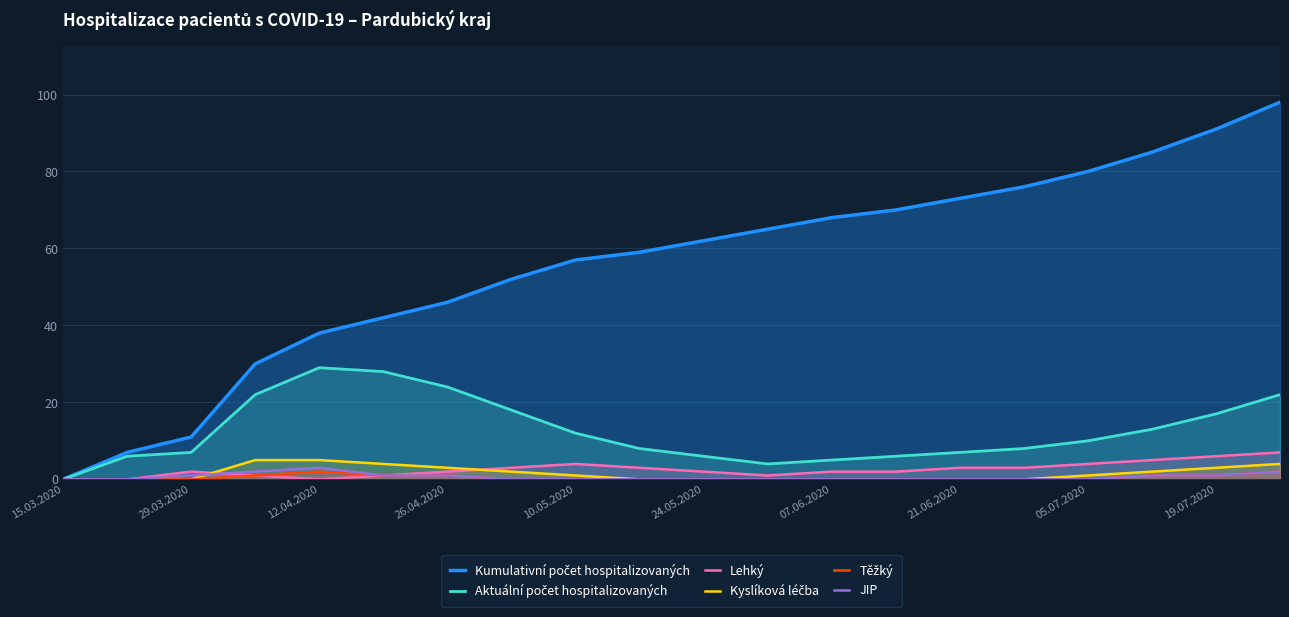

Is it true that JIP equals 1 at 26.04.2020?

True